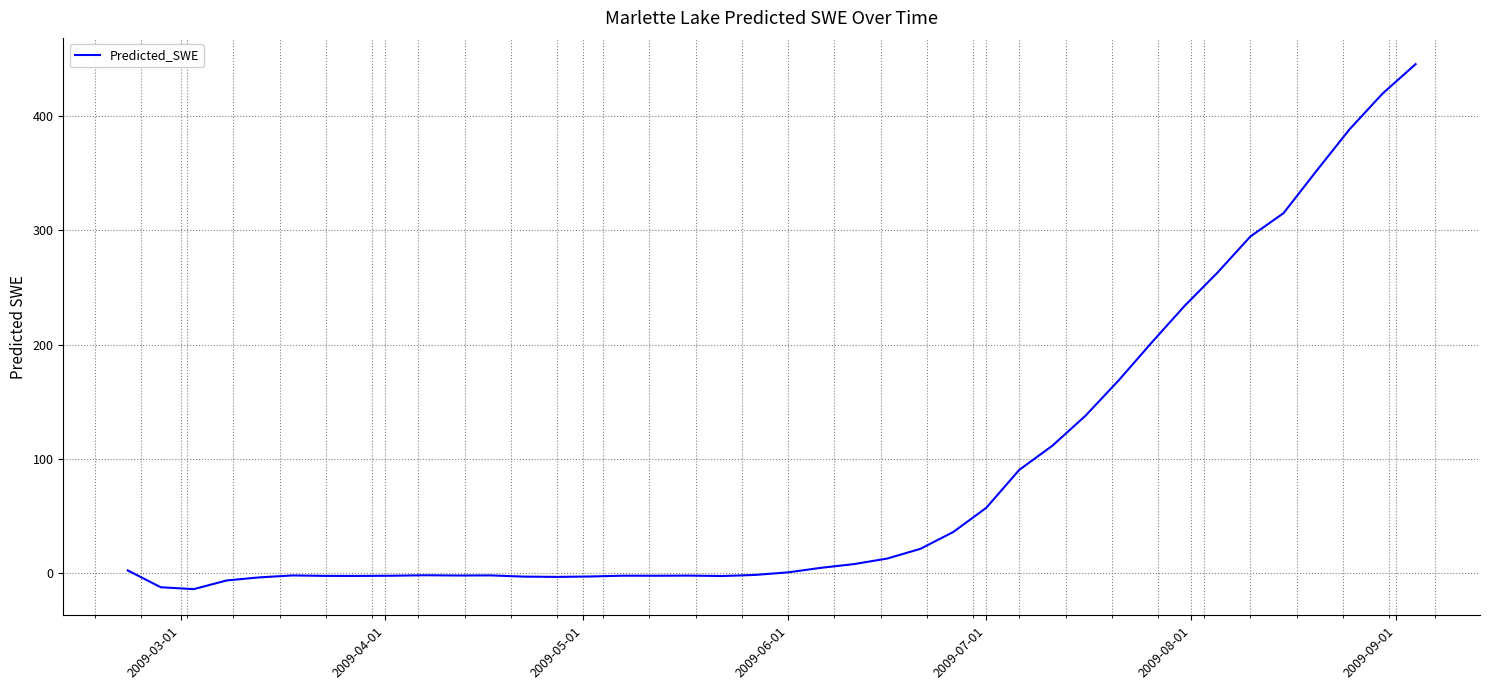

What is the greatest value displayed?

445.3